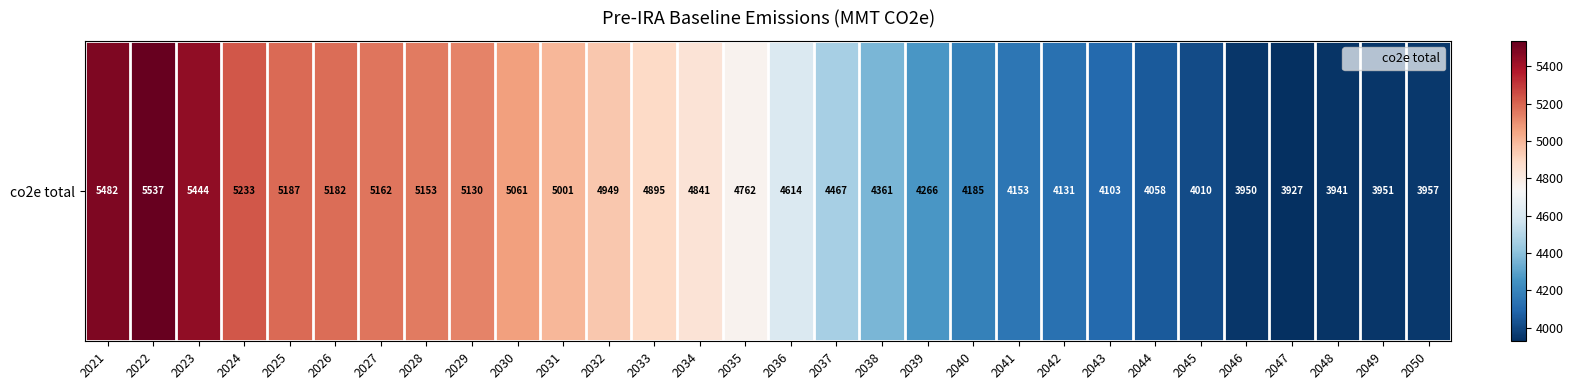

What is the sum of all values?

139095.4